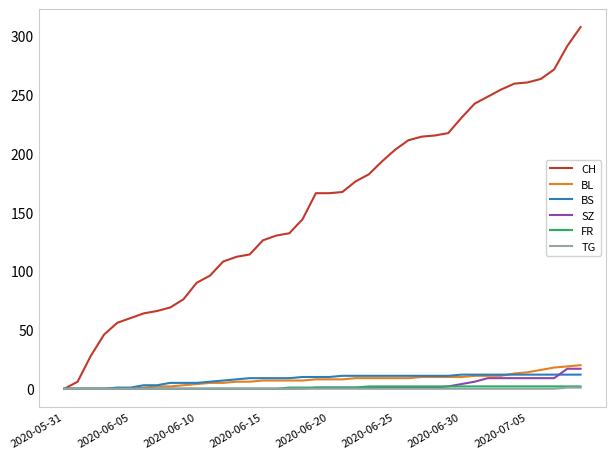

Which series has the largest range (max minus min)?

CH